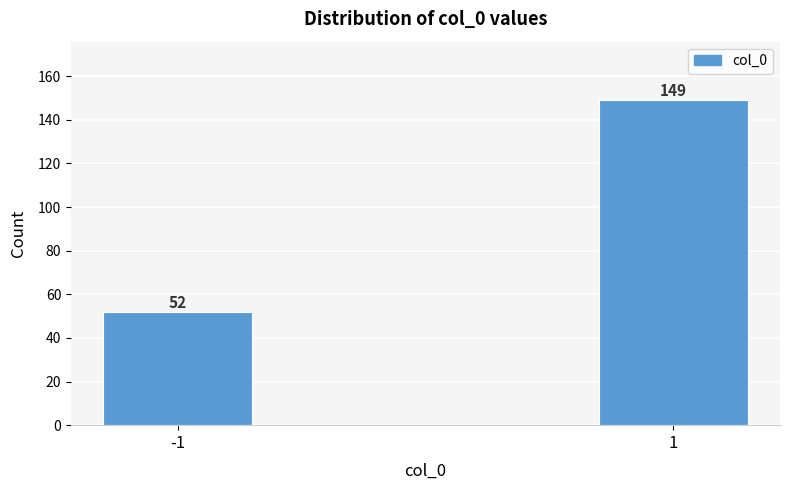

Reading left to right, transcribe all the data shown in this chart.

52	149